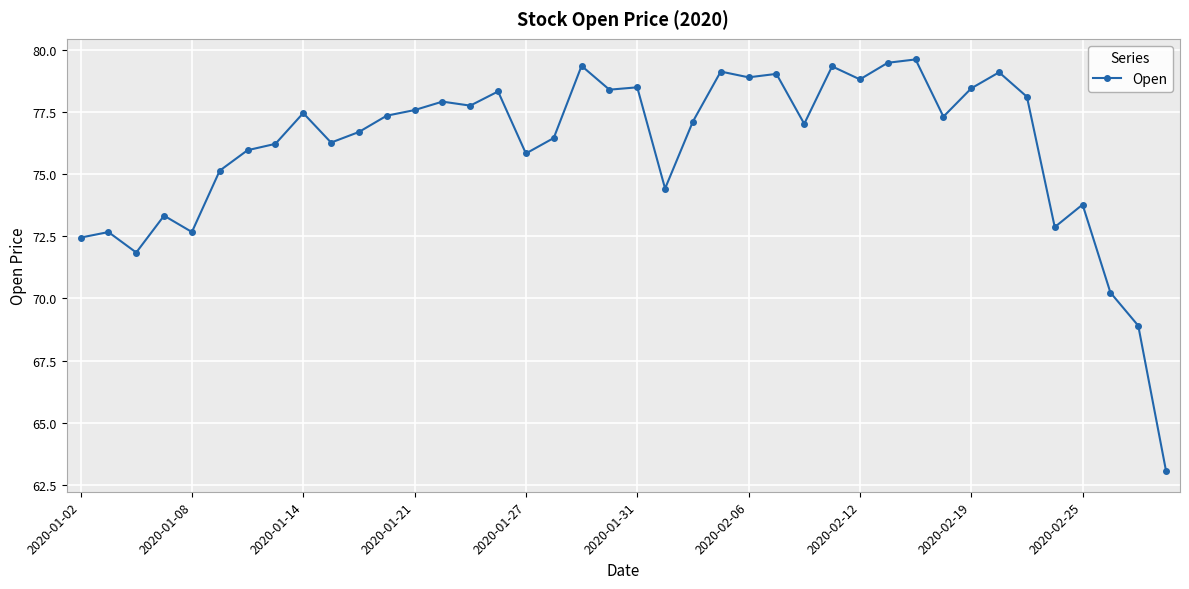

What is the sum of all values?

3042.5